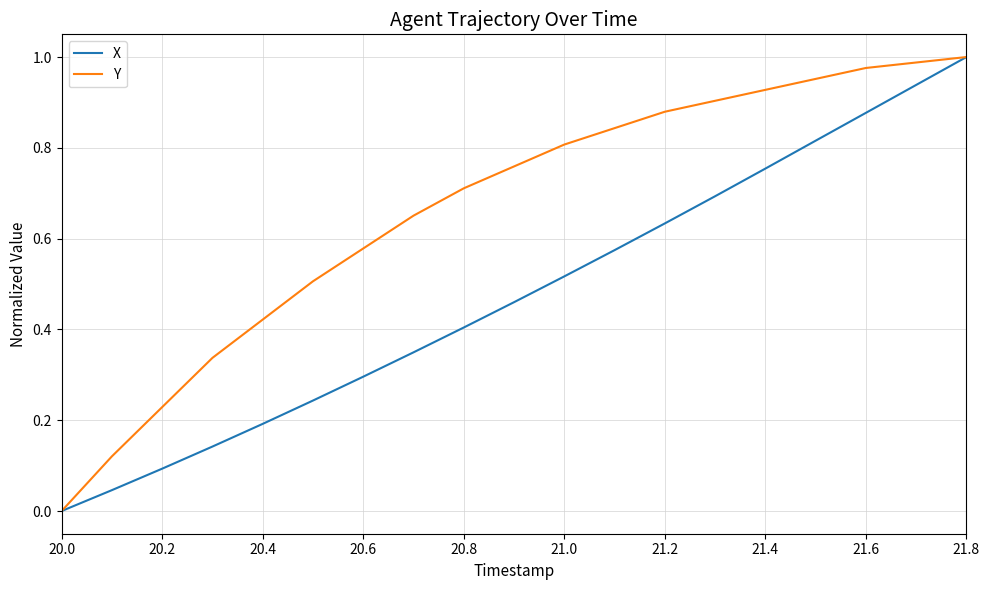

List the series in order of their overall mean, highest first.

Y, X